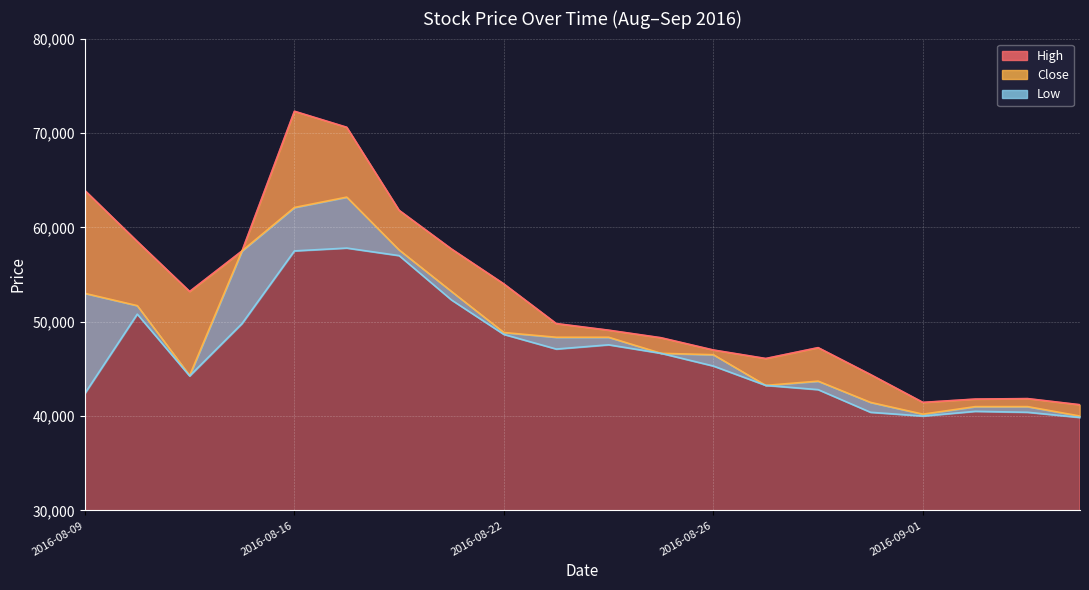

At which category is the sum across all series the highest?

2016-08-16